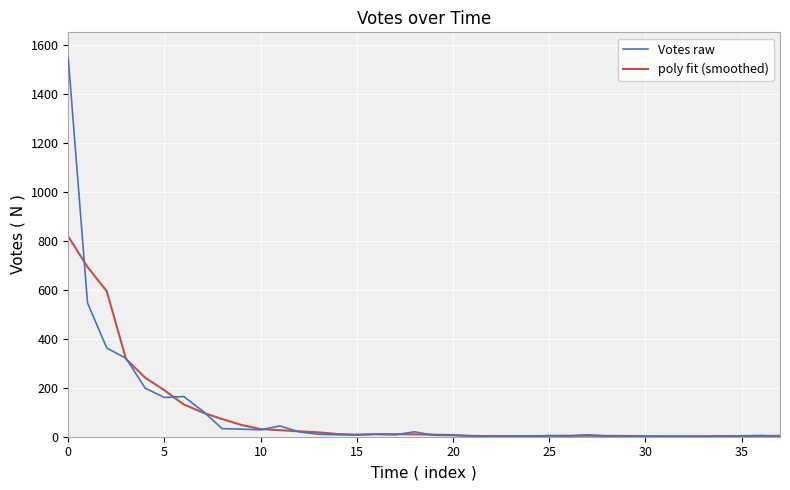

Which series has the widest spread of values?

Votes raw